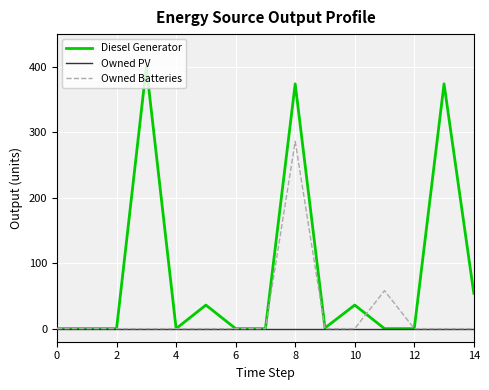

What are all the series names shown in the legend?

Diesel Generator, Owned PV, Owned Batteries